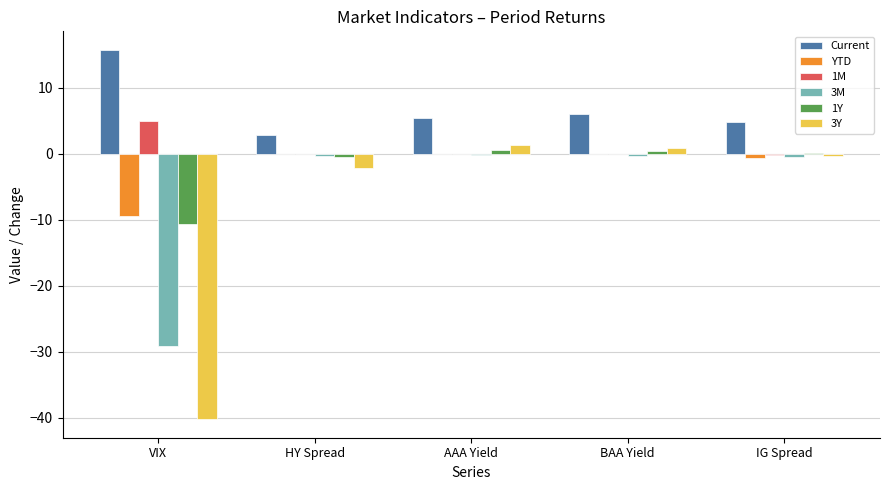

Between VIX and IG Spread, which series saw the biggest shift?

3Y